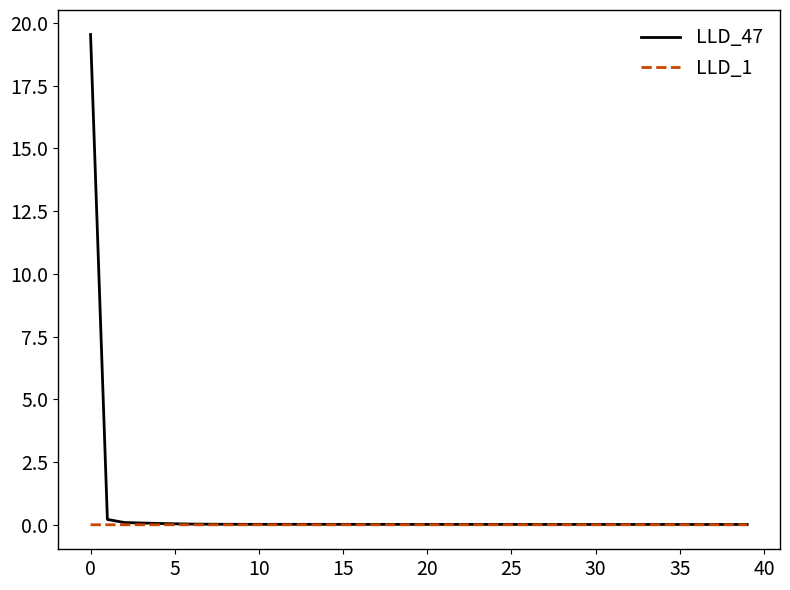

How many lines are shown in the chart?

2